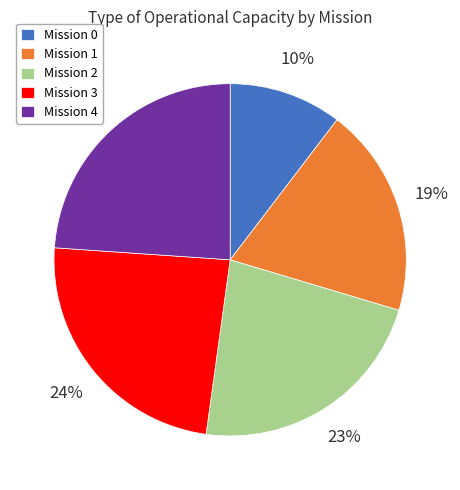

To the nearest percent, what is the average slice percentage?

20%